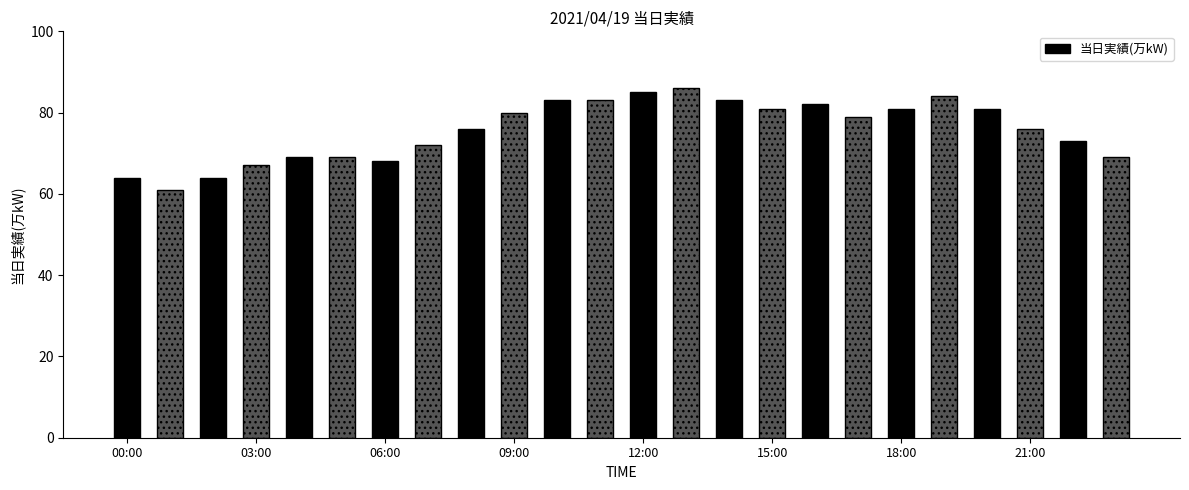

Reading left to right, what are all the values shown in this chart?

64	61	64	67	69	69	68	72	76	80	83	83	85	86	83	81	82	79	81	84	81	76	73	69